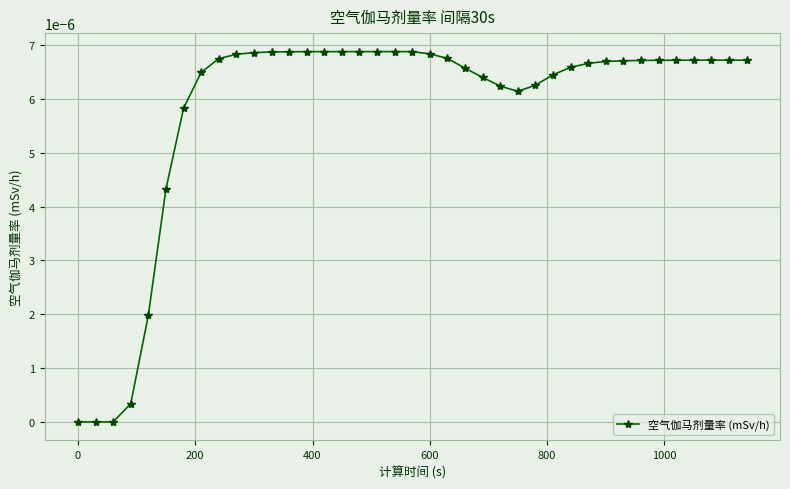

True or false: the data has more than 0 interior local peaks.

True